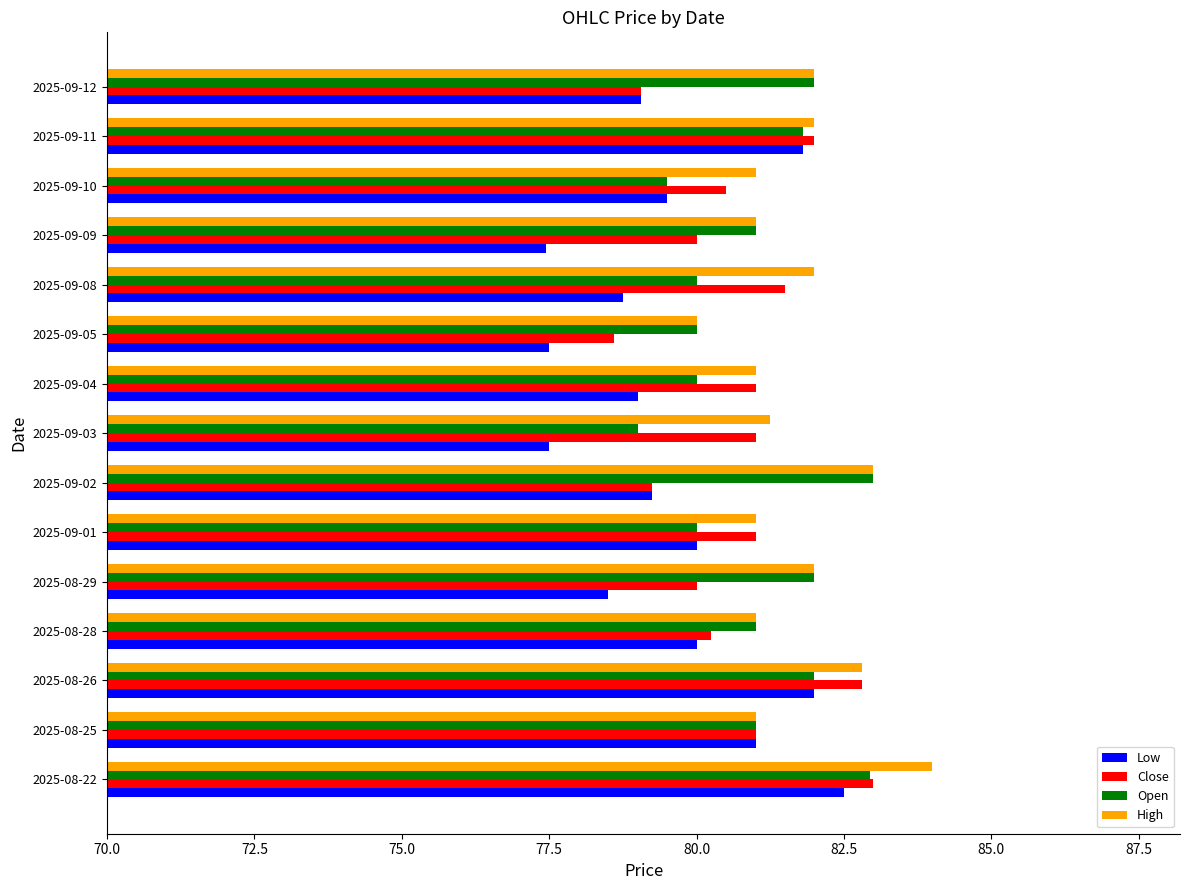

At which label does High reach its peak?

2025-08-22